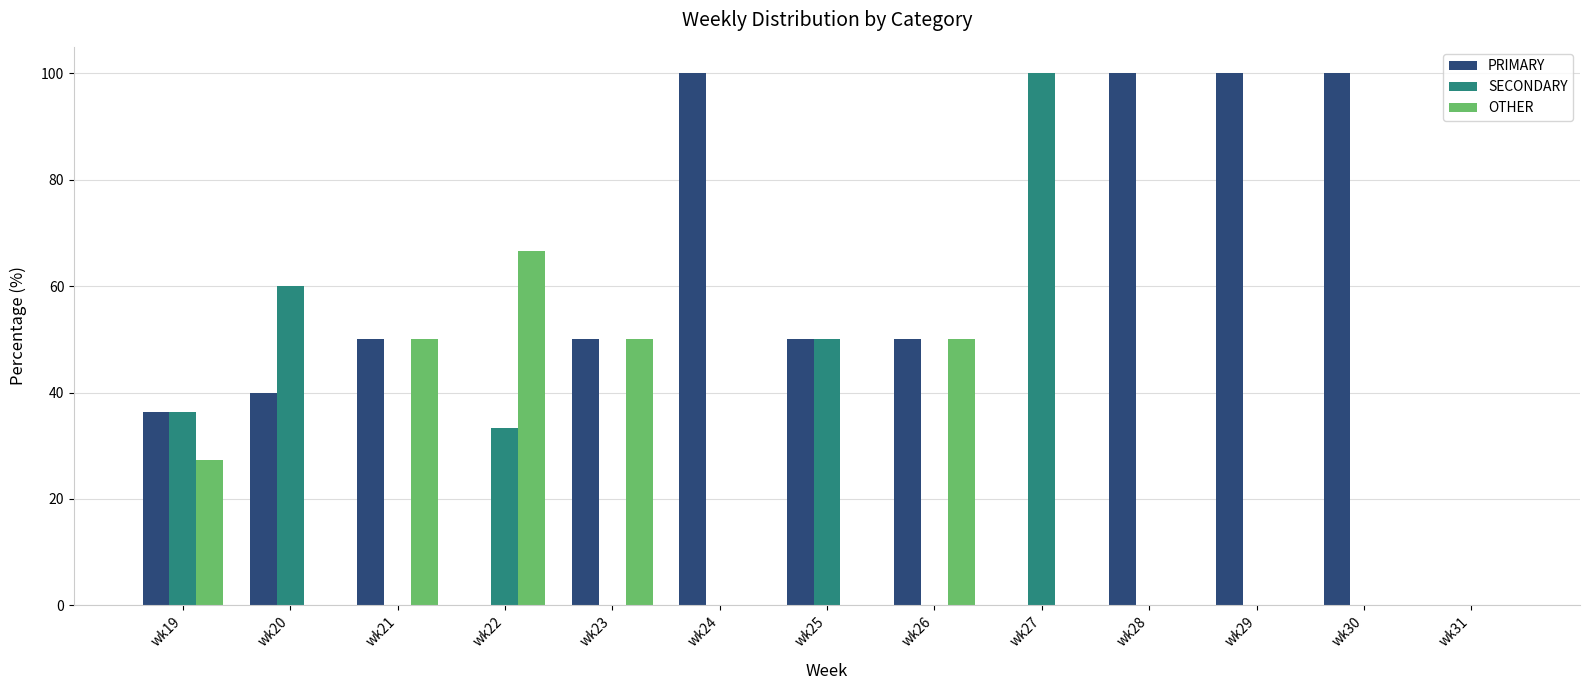

What value does the PRIMARY series have at wk21?

50.0